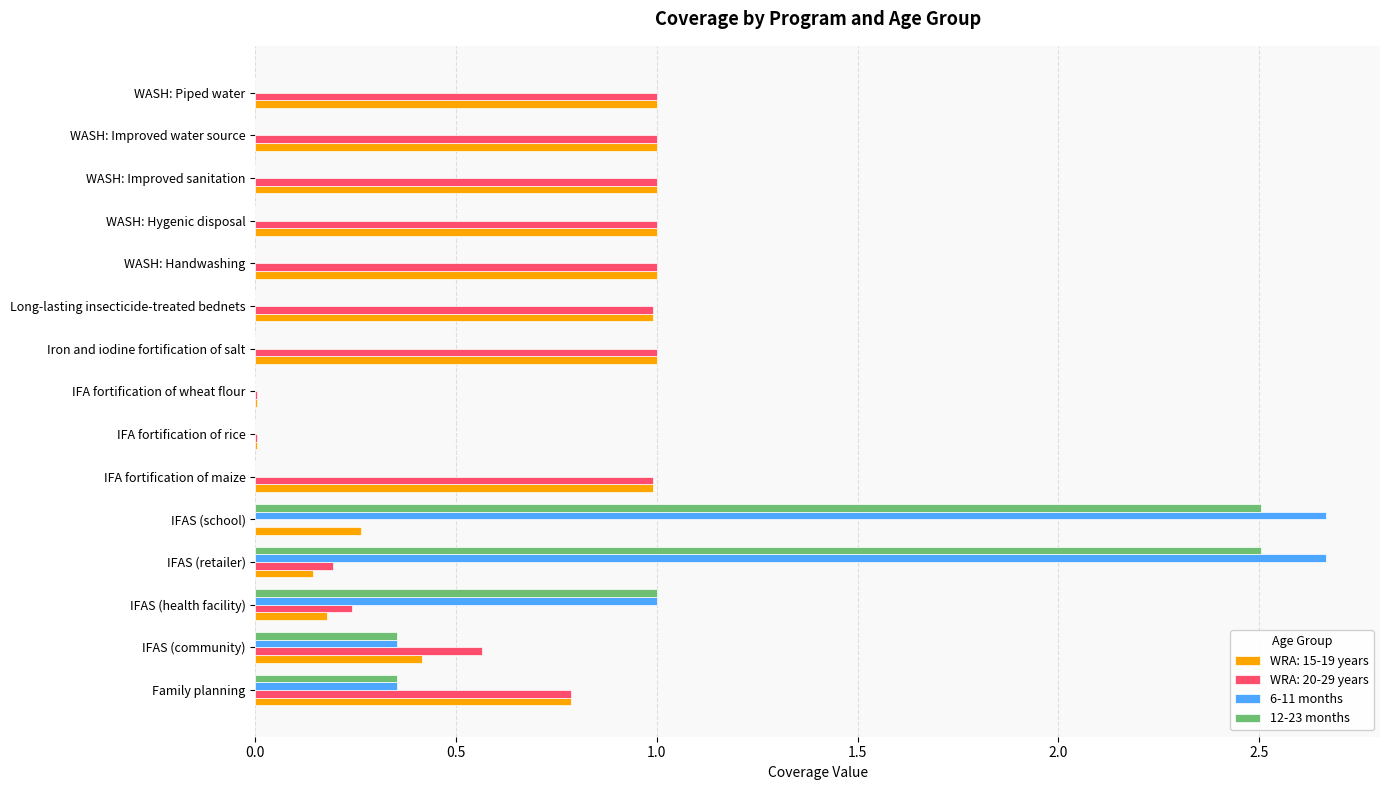

What is the sum of all 12-23 months values?

6.7